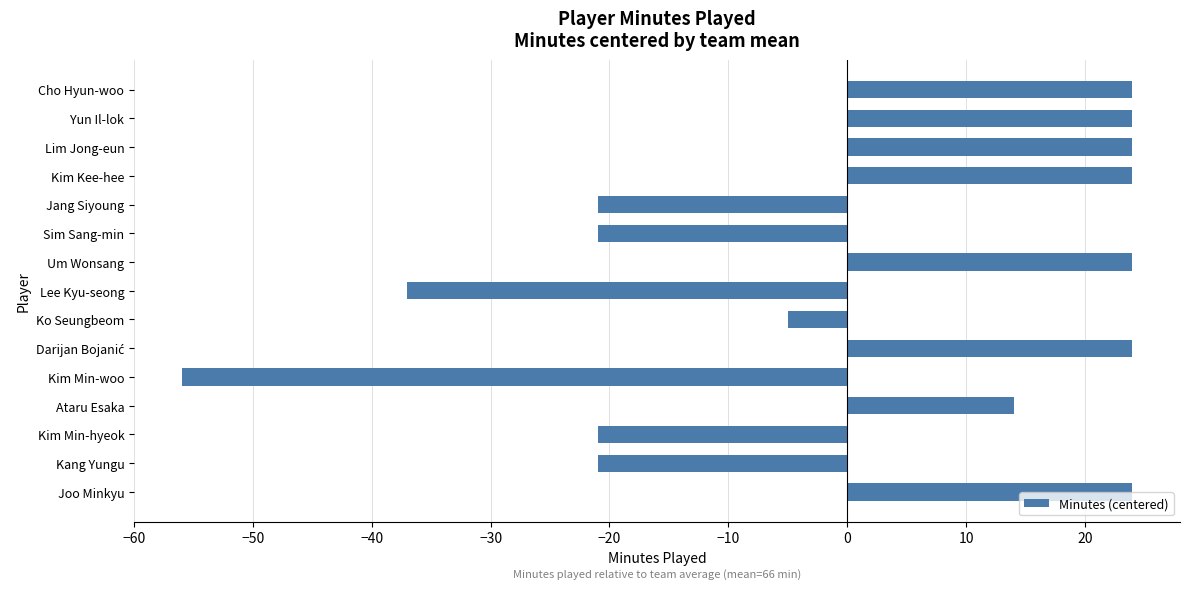

How many values are between -21 and 24?

13